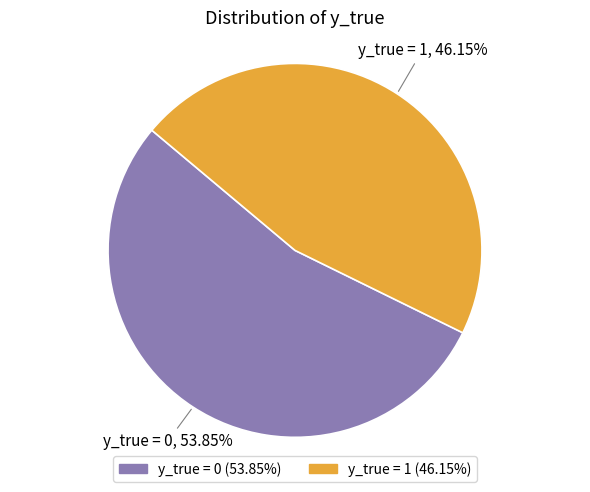

Is there a majority slice in this chart?

Yes